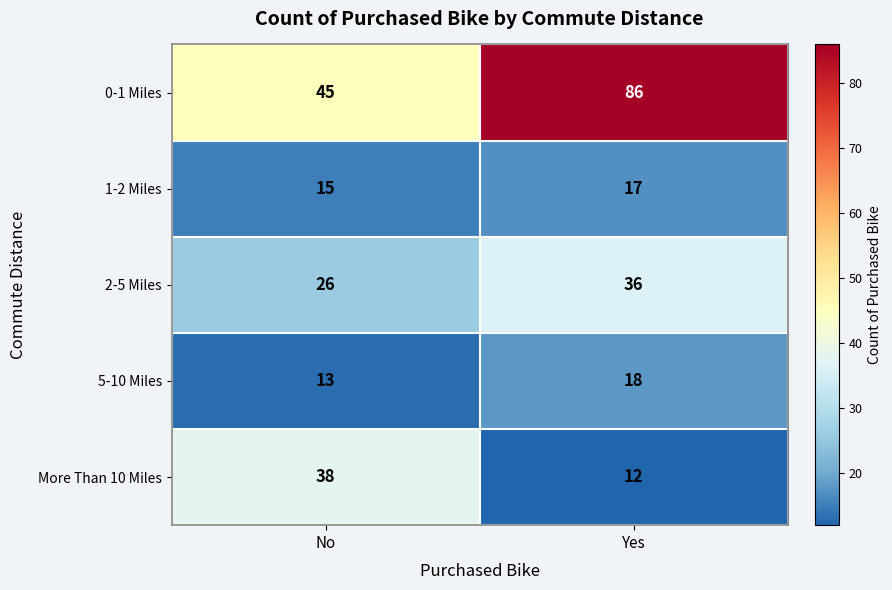

What is the average value of the 1-2 Miles series?

16